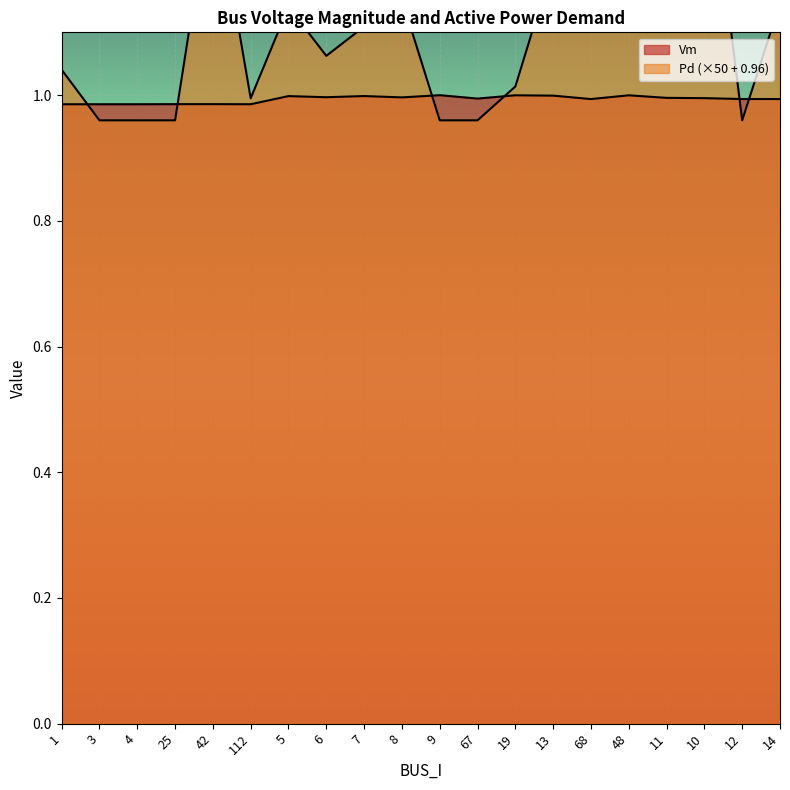

At 4, list the series in order from largest to smallest.

Vm, Pd